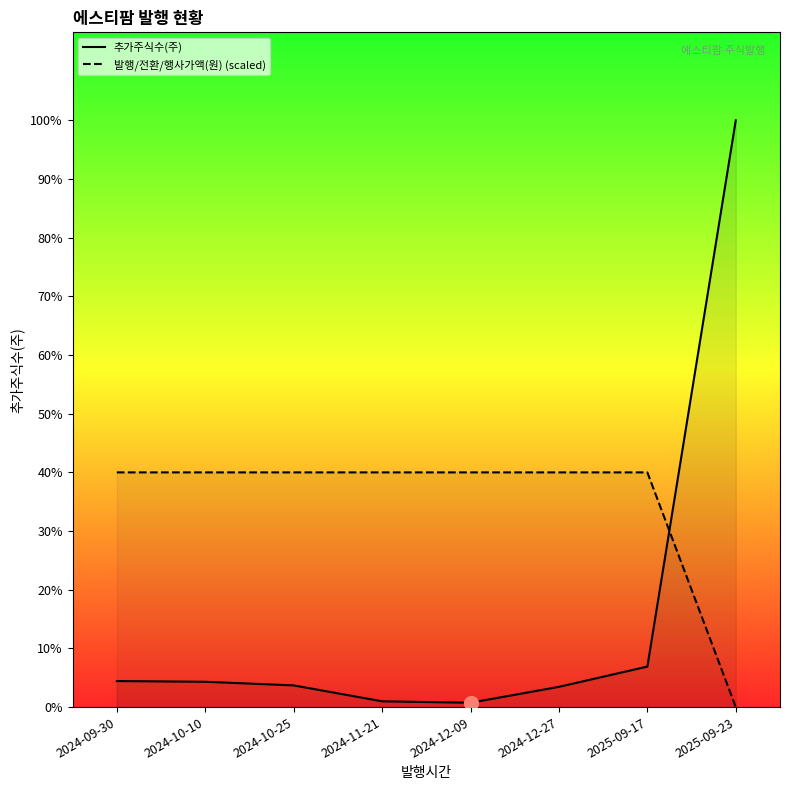

Between 2025-09-23 and 2024-12-09, which is larger?

2025-09-23